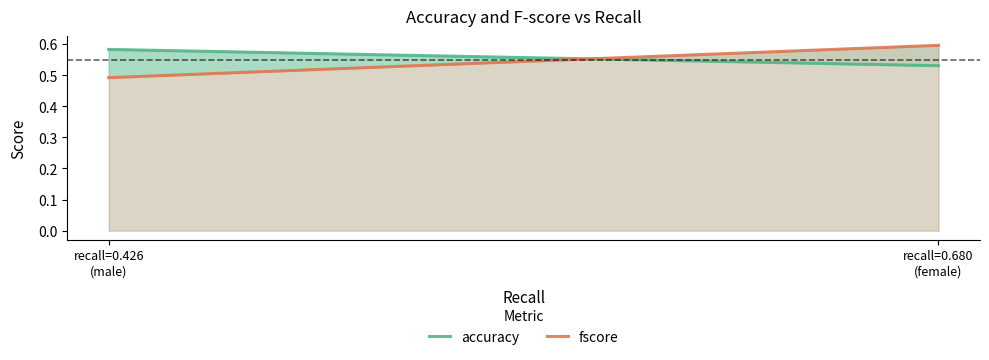

The value of fscore at recall=0.680
(female) is 0.6. True or false?

True